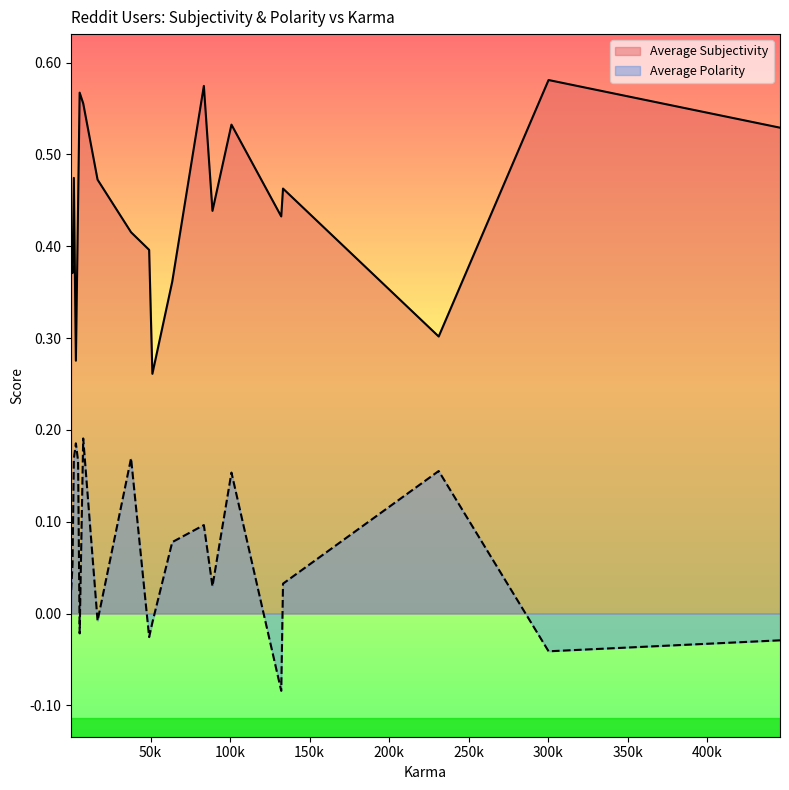

At which category is the sum across all series the highest?

7678